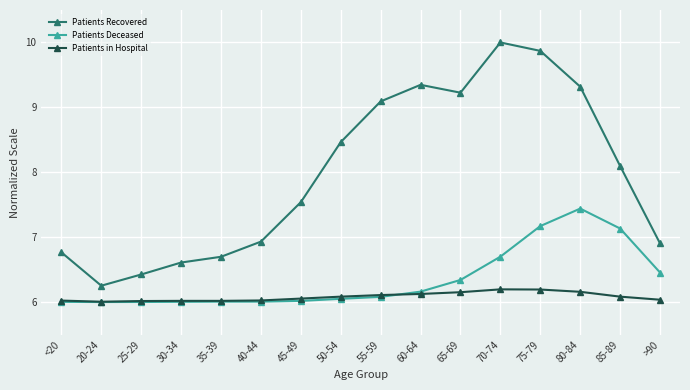

What value does the Patients in Hospital series have at 70-74?

6.2